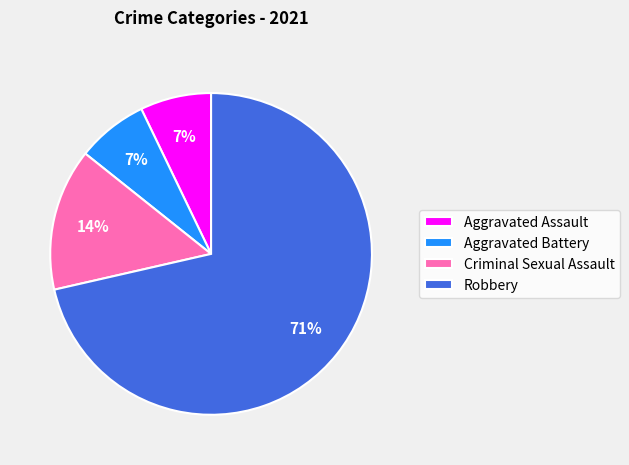

The Robbery slice represents 59% of the pie. True or false?

False